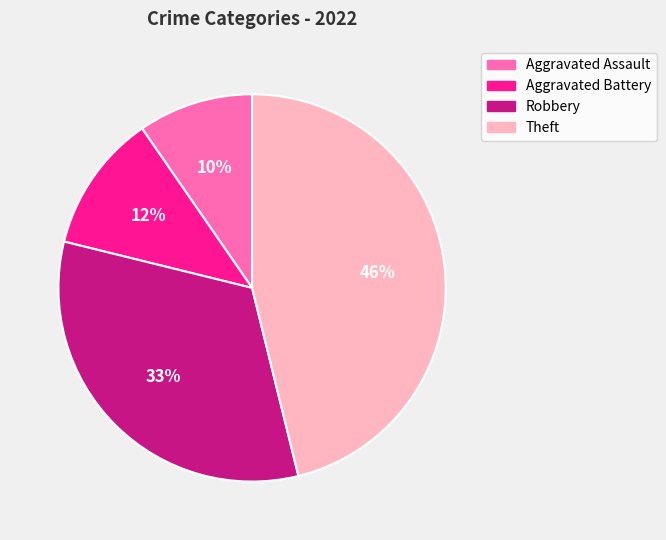

Rank the categories by value from lowest to highest.

Aggravated Assault, Aggravated Battery, Robbery, Theft